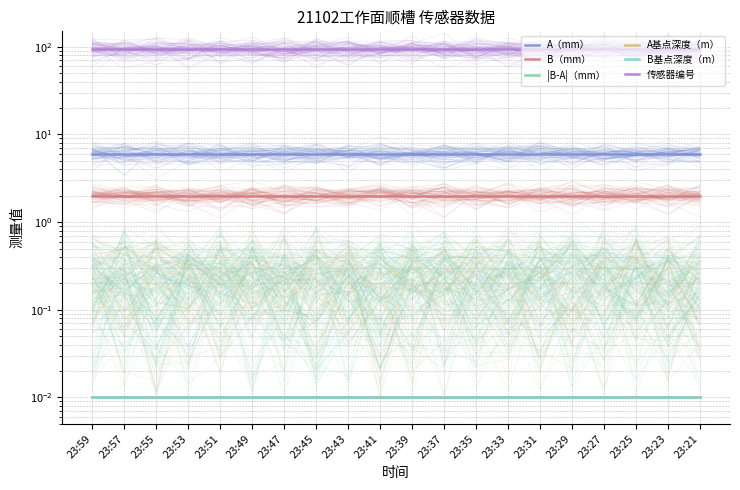

List the labels in order of |B-A|（mm） value, largest first.

23:59, 23:57, 23:55, 23:53, 23:51, 23:49, 23:47, 23:45, 23:43, 23:41, 23:39, 23:37, 23:35, 23:33, 23:31, 23:29, 23:27, 23:25, 23:23, 23:21